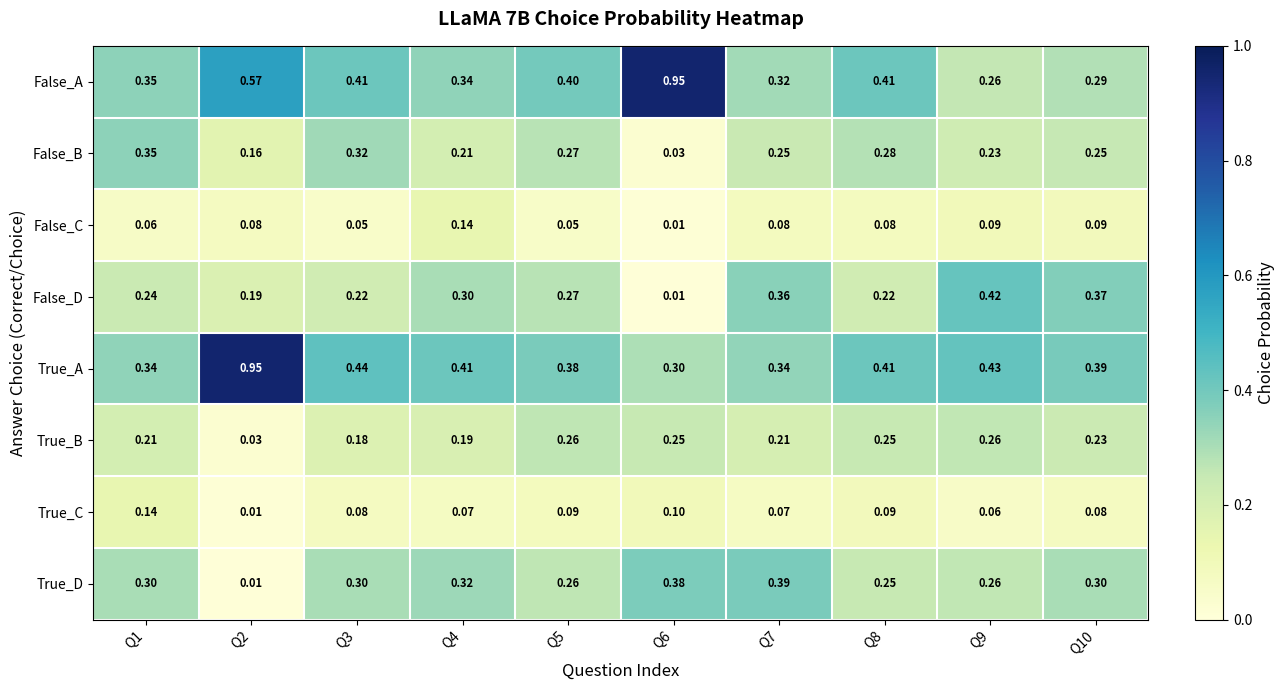

Which series has the widest spread of values?

False_A